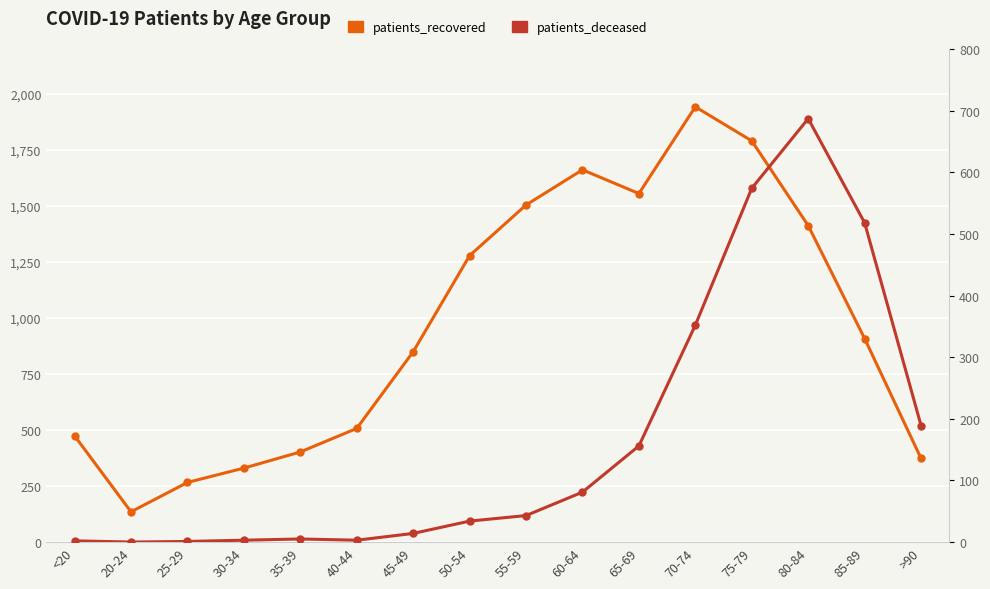

At which category does the chart reach its peak across all series?

70-74